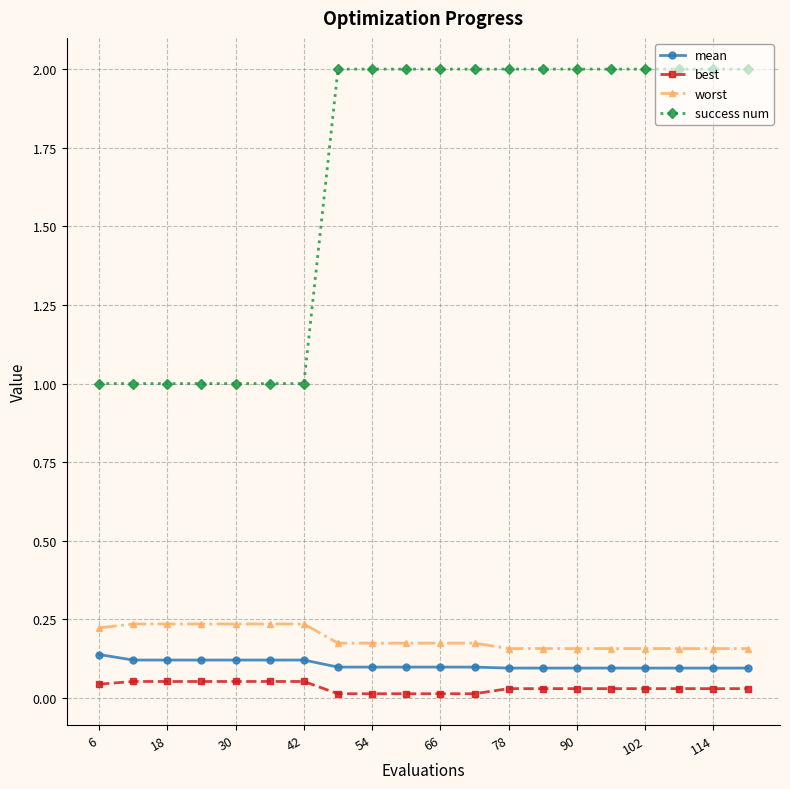

Which series has the largest range (max minus min)?

success num